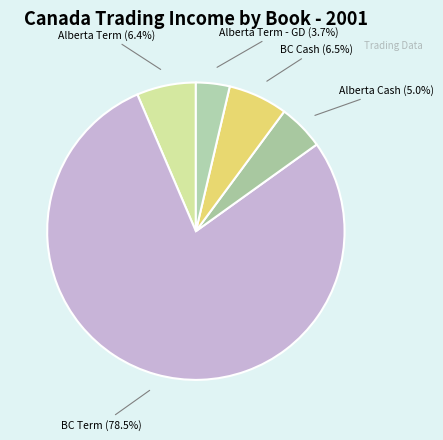

How many slices are in this pie chart?

5